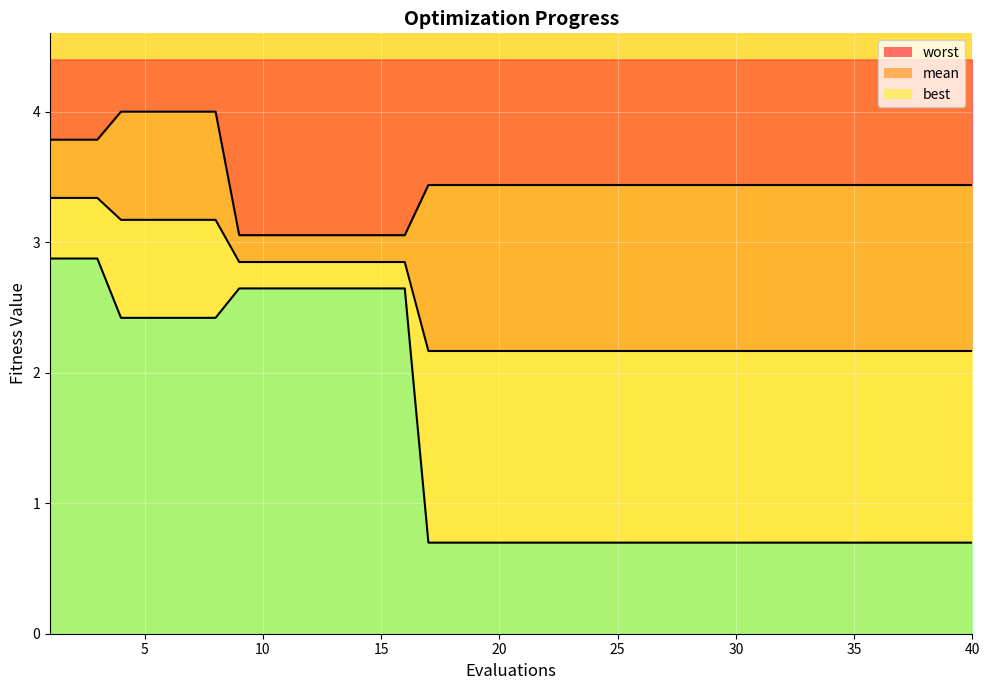

How many categories are shown in the chart?

40